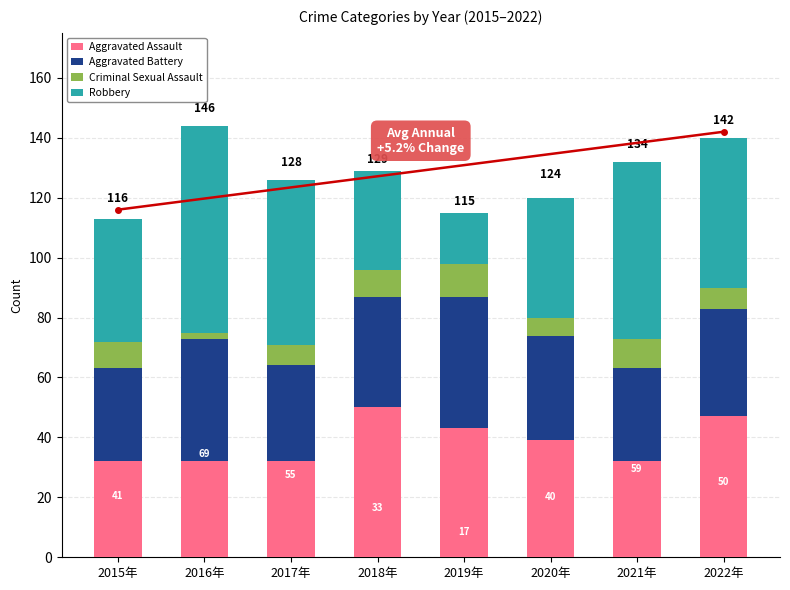

Count the Aggravated Assault values in the range 32 to 47.

7